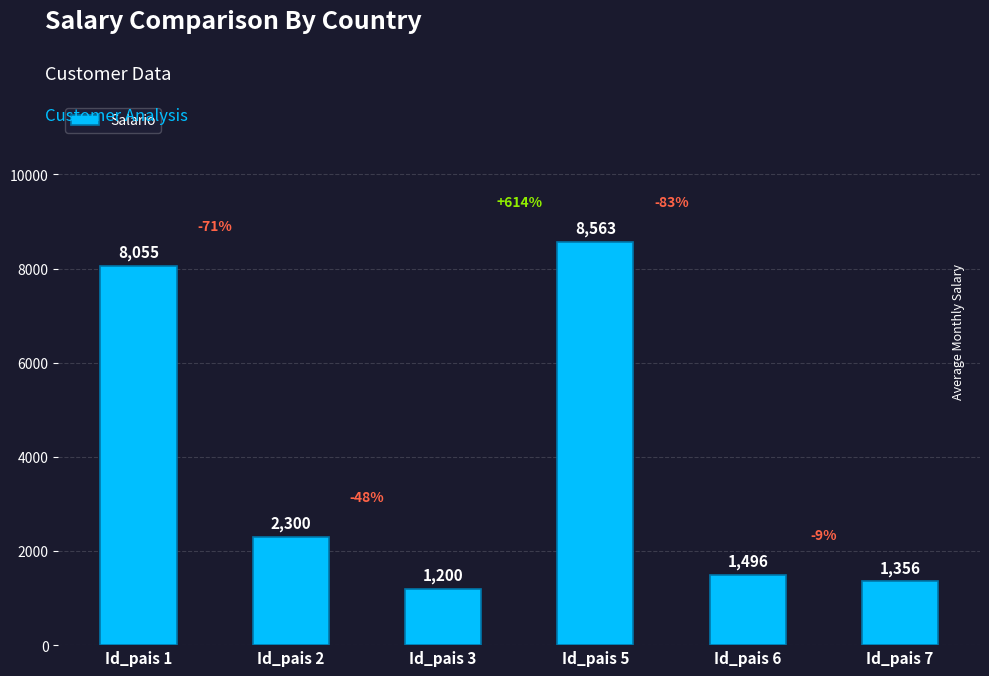

The value at Id_pais 5 is 8563.0. True or false?

True